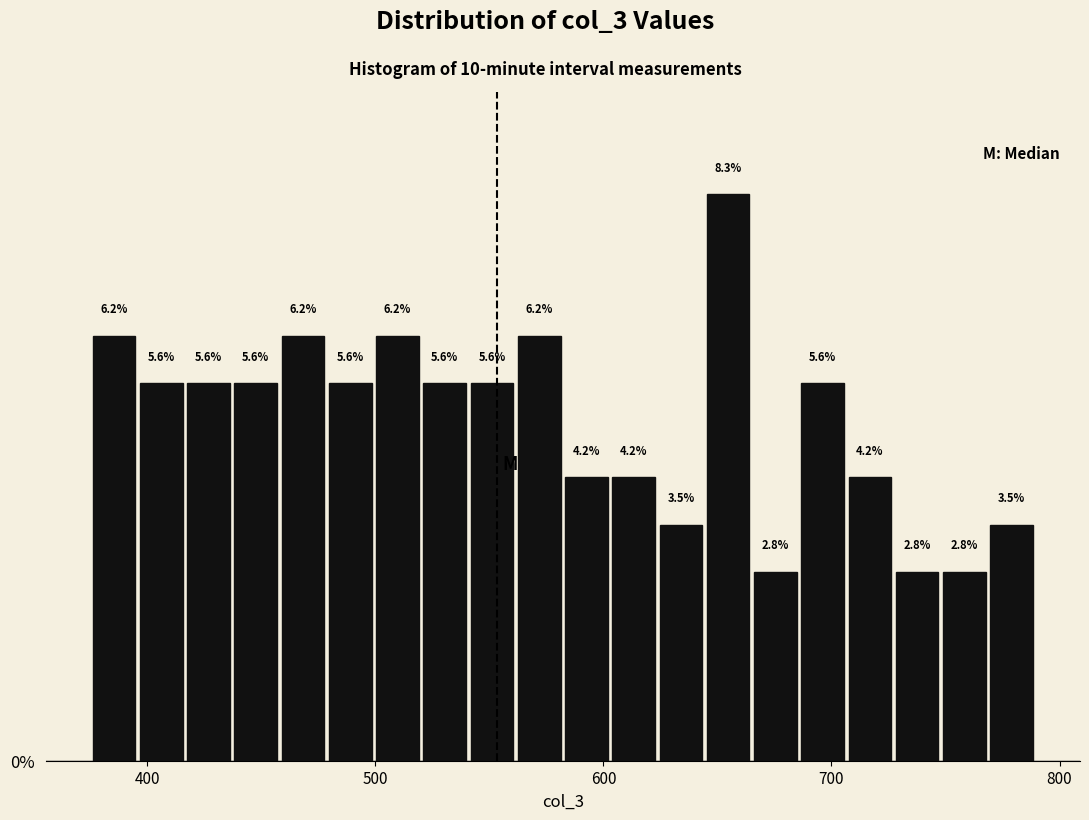

Around what value on the x-axis is the tallest bar? Give the approximate position of its centre, as read against the axis.

650